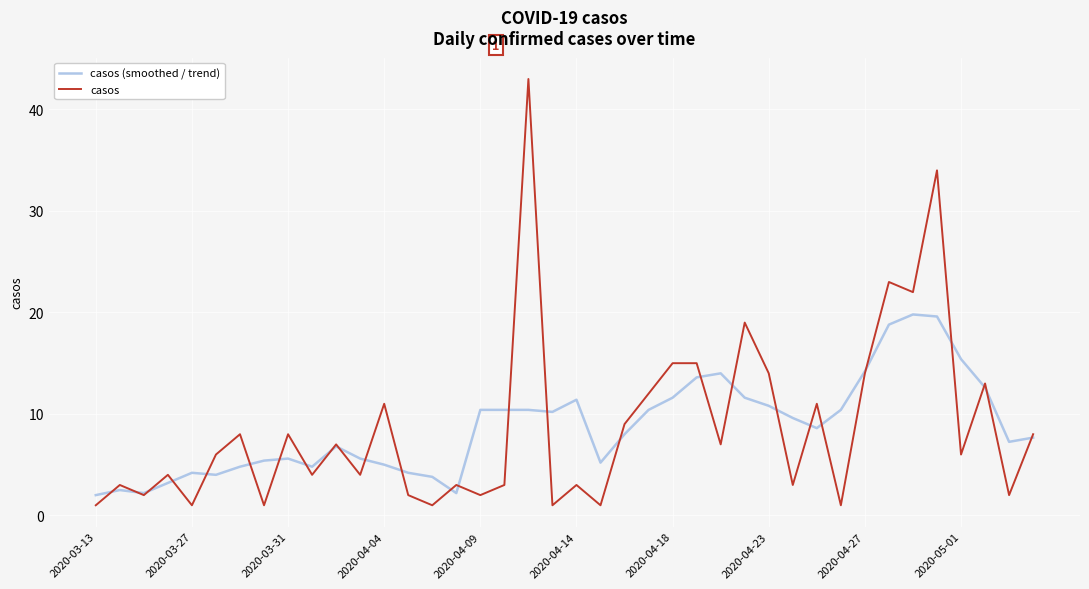

What is the minimum value shown in the chart?

1.0